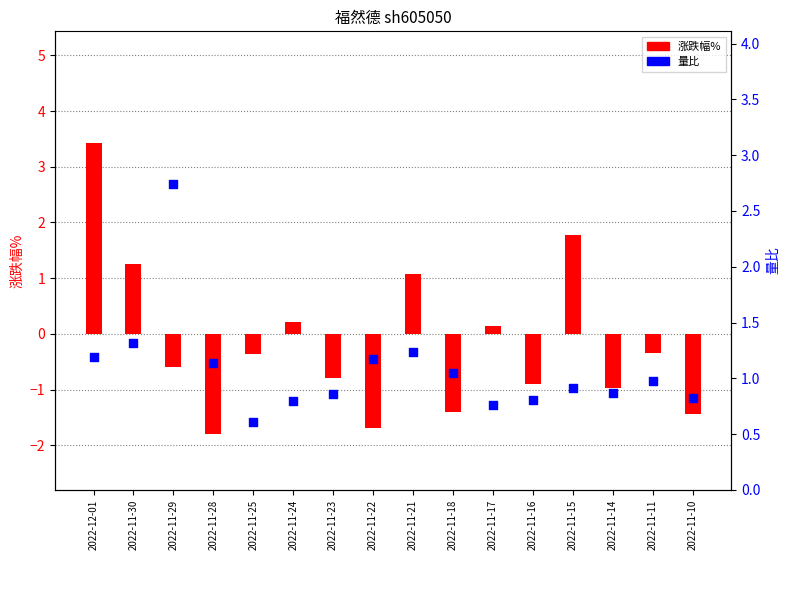

Is the value of 涨跌幅% at 2022-11-17 greater than the value of 量比 at 2022-11-14?

No